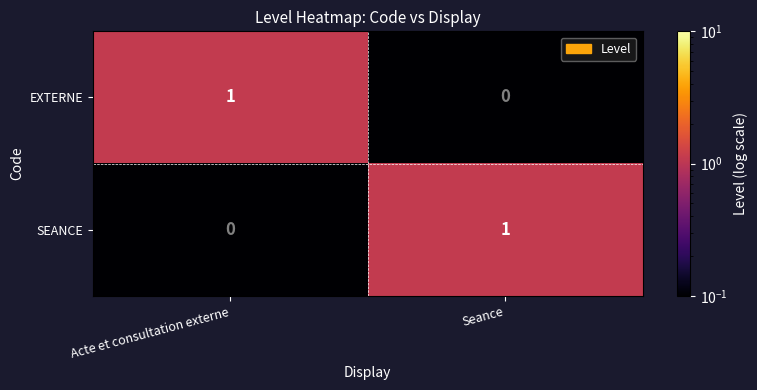

Reading right to left, what are all the values shown in this chart?

EXTERNE: 0	1
SEANCE: 1	0